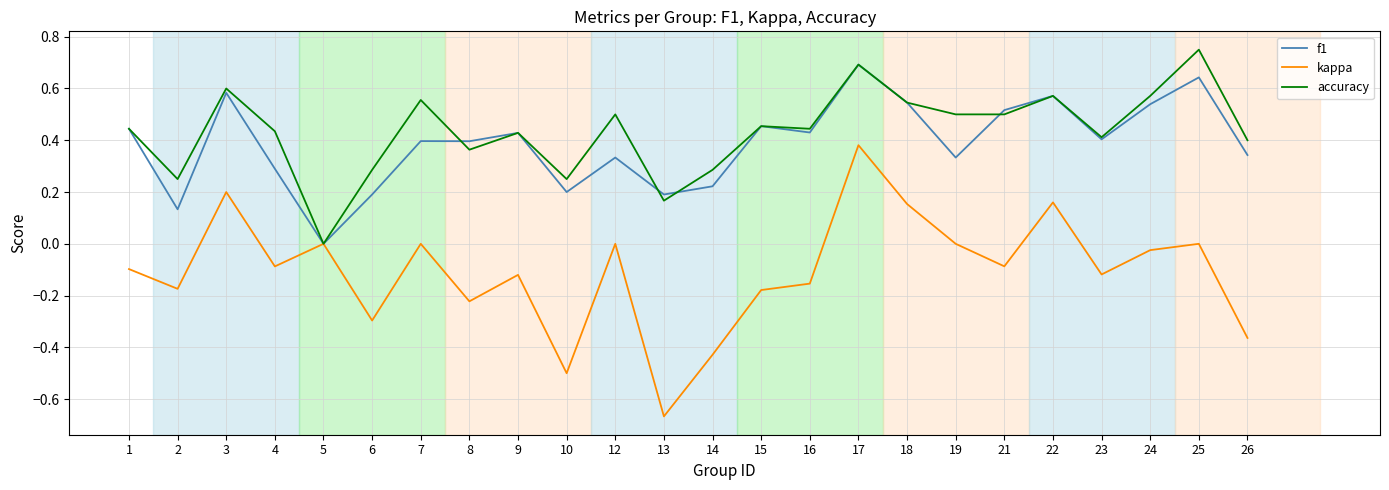

At which label is f1 closest to 0?

5